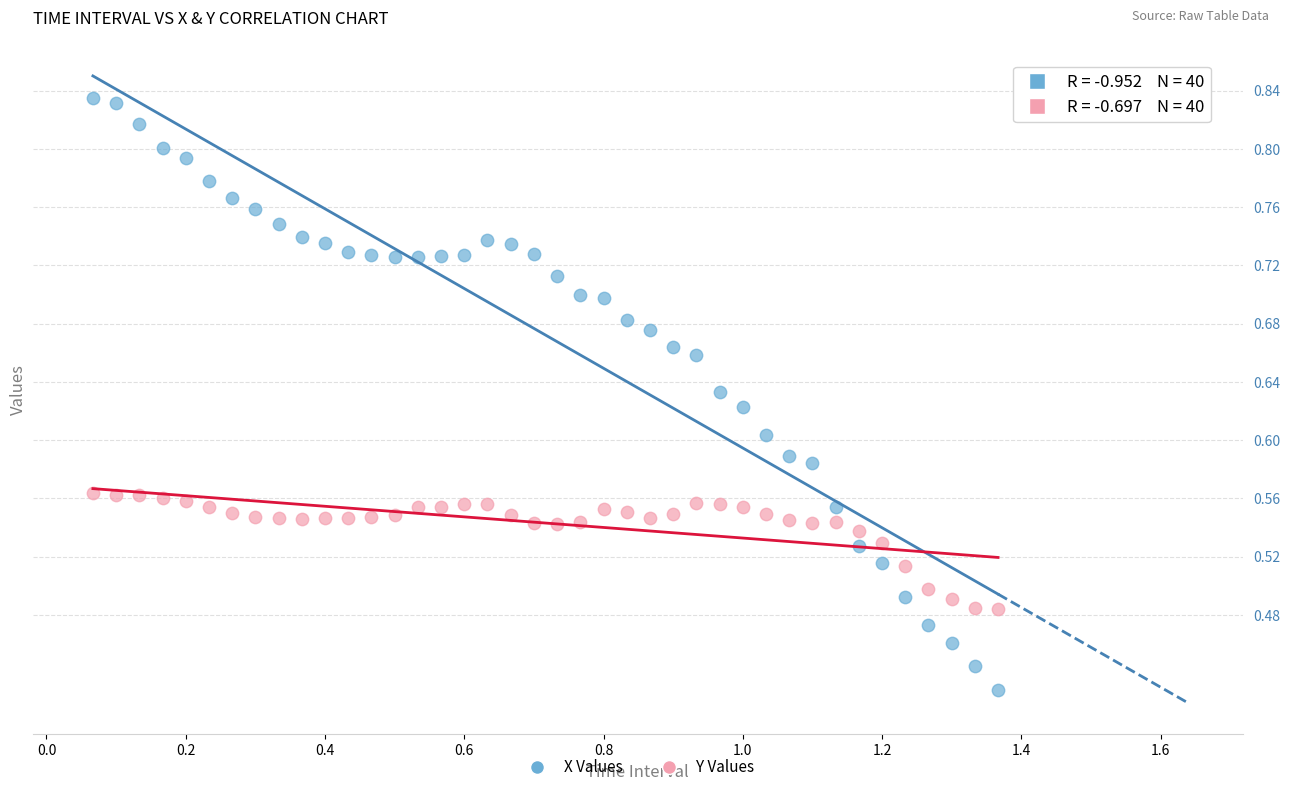

Across all data points, what is the range of X values (max minus min)?

1.3